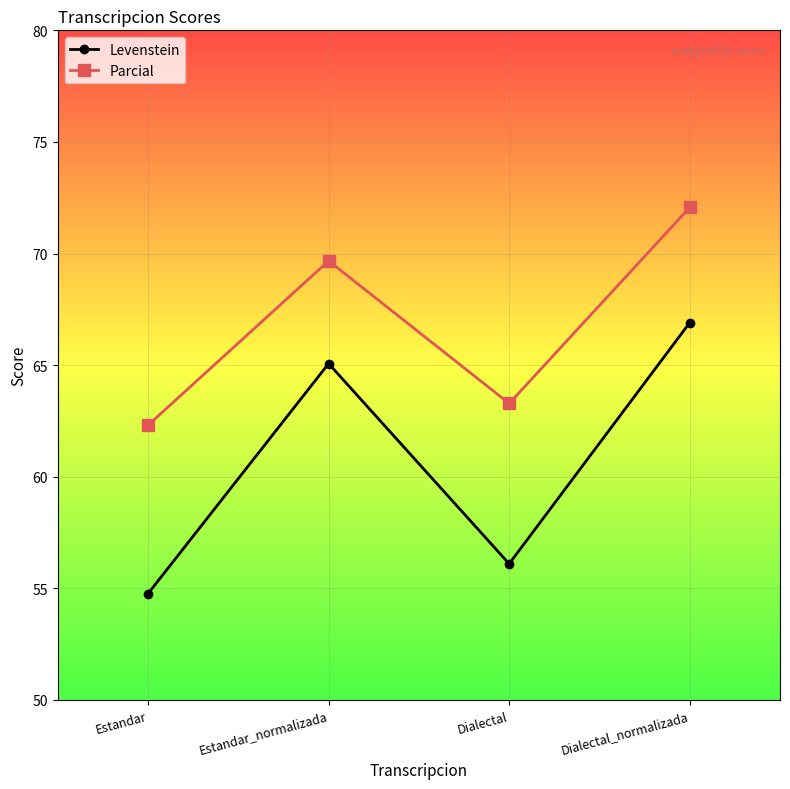

What is the minimum value for Levenstein?

54.8